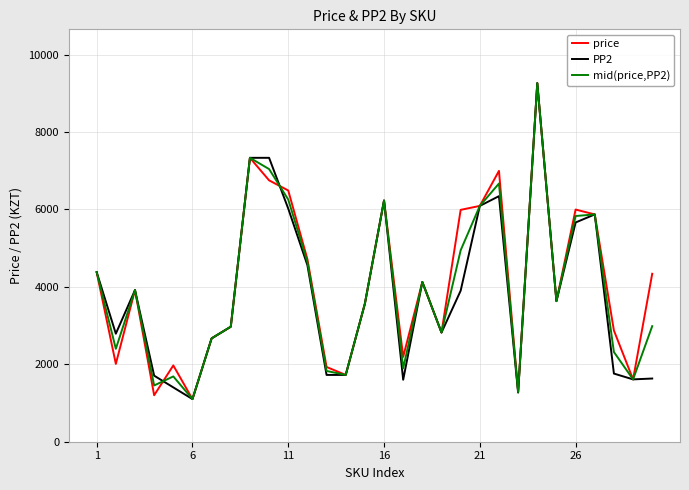

How many distinct data groups are displayed?

3